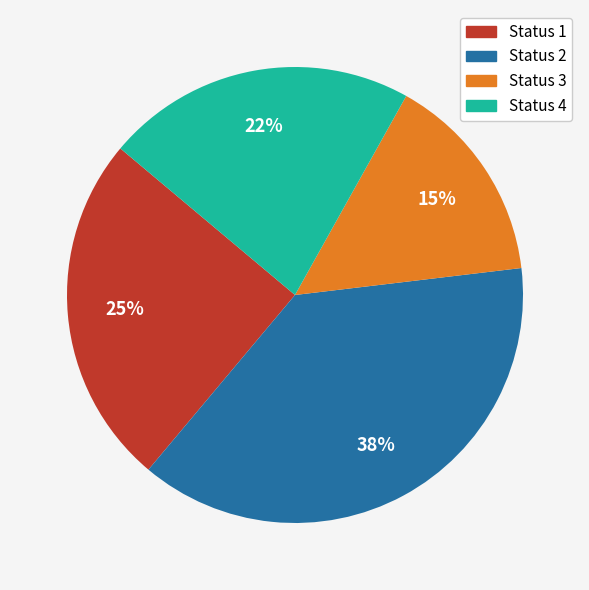

Approximately how many times larger is the value at Status 2 compared to Status 3?

2.5